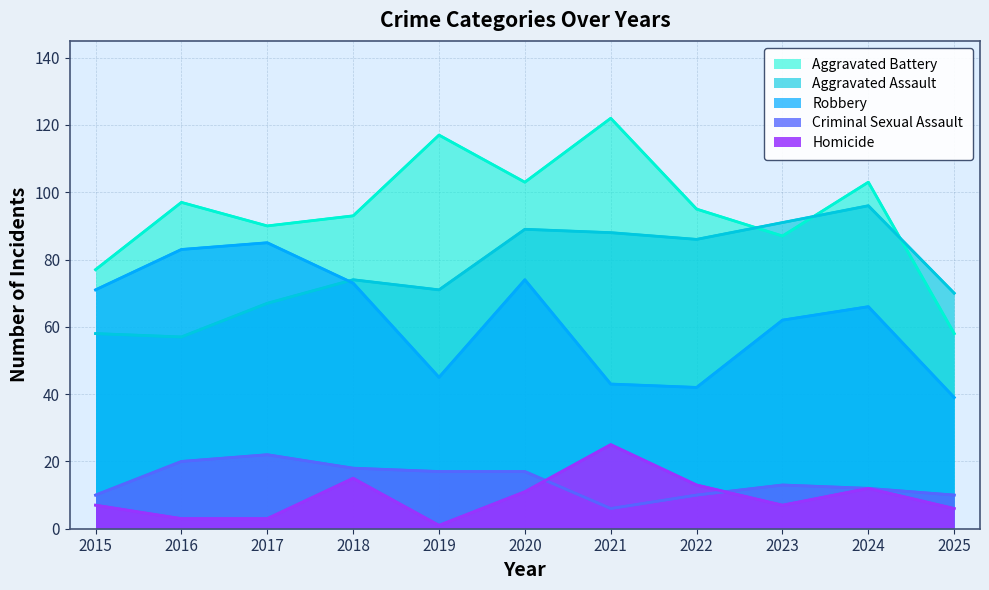

How many lines are shown in the chart?

5